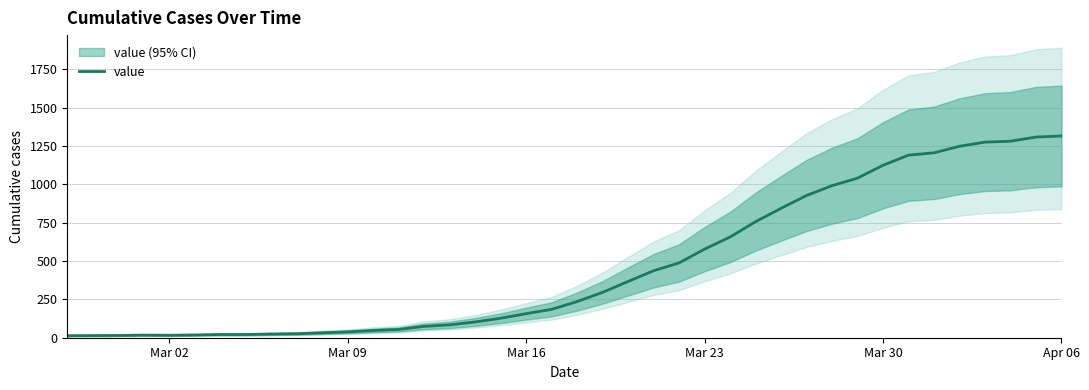

True or false: the data shows 1650 at 35.

False